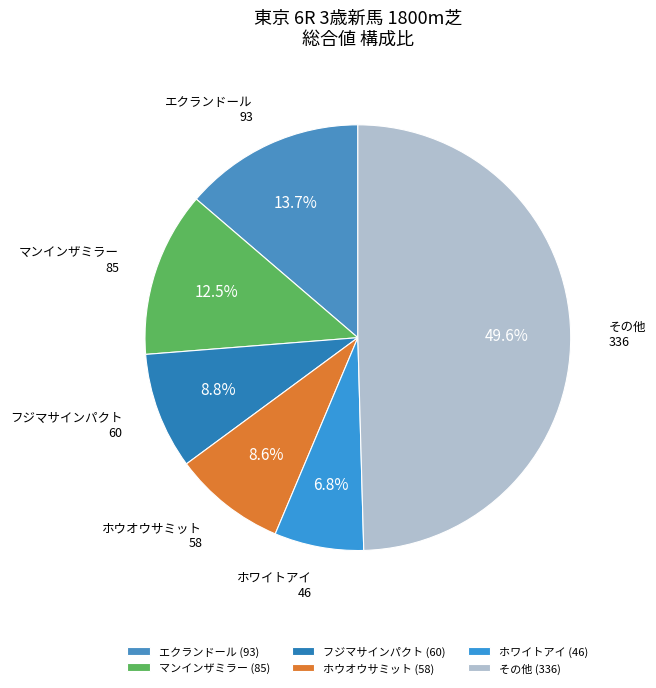

What percentage do ホウオウサミット and エクランドール together represent?

22.3%